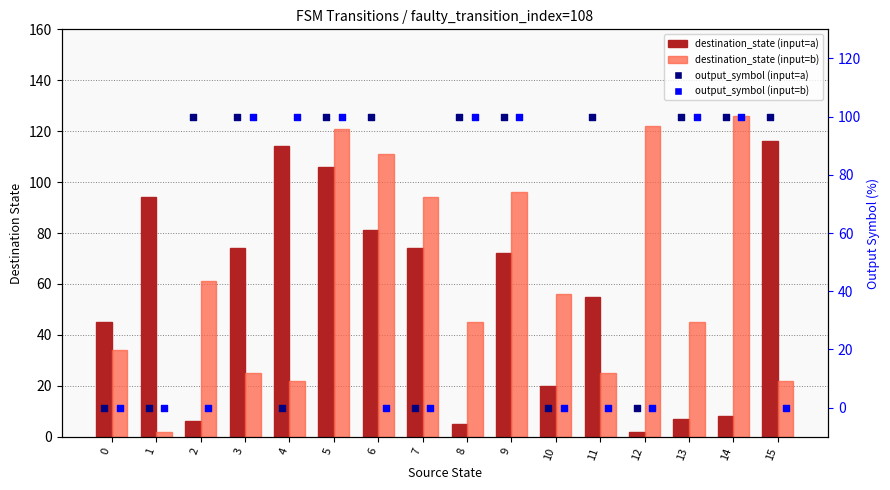

Which series has the largest Y range (max minus min)?

destination_state (input=b)